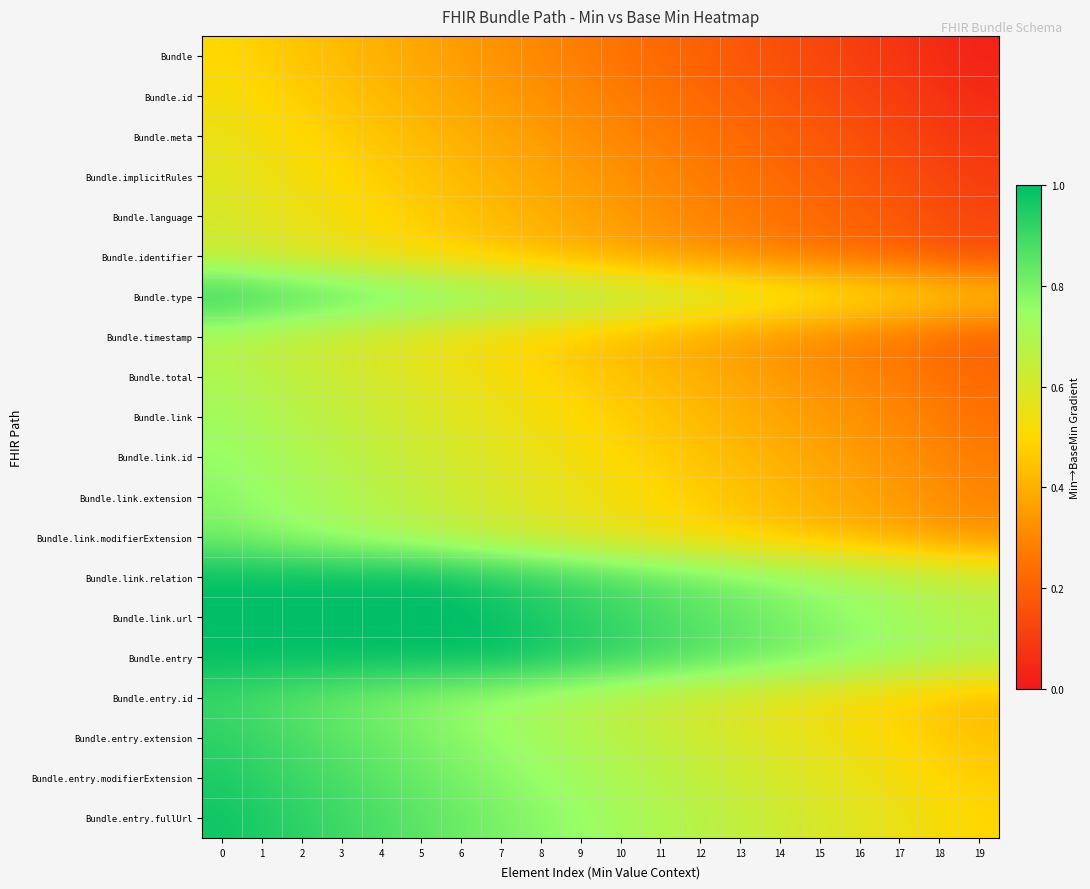

Reading left to right, transcribe all the data shown in this chart.

Bundle: 0=0.5	1=0.5	2=0.5	3=0.4	4=0.4	5=0.4	6=0.3	7=0.3	8=0.3	9=0.3	10=0.2	11=0.2	12=0.2	13=0.2	14=0.2	15=0.1	16=0.1	17=0.1	18=0.0	19=0.0
Bundle.id: 0=0.5	1=0.5	2=0.5	3=0.5	4=0.4	5=0.4	6=0.4	7=0.3	8=0.3	9=0.3	10=0.3	11=0.2	12=0.2	13=0.2	14=0.2	15=0.2	16=0.1	17=0.1	18=0.1	19=0.1
Bundle.meta: 0=0.6	1=0.5	2=0.5	3=0.5	4=0.5	5=0.4	6=0.4	7=0.4	8=0.3	9=0.3	10=0.3	11=0.3	12=0.2	13=0.2	14=0.2	15=0.2	16=0.1	17=0.1	18=0.1	19=0.1
Bundle.implicitRules: 0=0.6	1=0.6	2=0.5	3=0.5	4=0.5	5=0.5	6=0.4	7=0.4	8=0.4	9=0.3	10=0.3	11=0.3	12=0.3	13=0.2	14=0.2	15=0.2	16=0.2	17=0.2	18=0.1	19=0.1
Bundle.language: 0=0.6	1=0.6	2=0.6	3=0.5	4=0.5	5=0.5	6=0.5	7=0.4	8=0.4	9=0.4	10=0.3	11=0.3	12=0.3	13=0.3	14=0.2	15=0.2	16=0.2	17=0.2	18=0.2	19=0.1
Bundle.identifier: 0=0.6	1=0.6	2=0.6	3=0.6	4=0.5	5=0.5	6=0.5	7=0.5	8=0.4	9=0.4	10=0.4	11=0.3	12=0.3	13=0.3	14=0.3	15=0.2	16=0.2	17=0.2	18=0.2	19=0.2
Bundle.type: 0=0.9	1=0.9	2=0.9	3=0.9	4=0.9	5=0.8	6=0.8	7=0.8	8=0.8	9=0.7	10=0.7	11=0.7	12=0.6	13=0.6	14=0.6	15=0.6	16=0.6	17=0.5	18=0.5	19=0.5
Bundle.timestamp: 0=0.7	1=0.7	2=0.6	3=0.6	4=0.6	5=0.6	6=0.5	7=0.5	8=0.5	9=0.4	10=0.4	11=0.4	12=0.4	13=0.3	14=0.3	15=0.3	16=0.3	17=0.2	18=0.2	19=0.2
Bundle.total: 0=0.7	1=0.7	2=0.7	3=0.6	4=0.6	5=0.6	6=0.6	7=0.5	8=0.5	9=0.5	10=0.5	11=0.4	12=0.4	13=0.4	14=0.4	15=0.3	16=0.3	17=0.3	18=0.2	19=0.2
Bundle.link: 0=0.7	1=0.7	2=0.7	3=0.7	4=0.6	5=0.6	6=0.6	7=0.6	8=0.5	9=0.5	10=0.5	11=0.4	12=0.4	13=0.4	14=0.4	15=0.3	16=0.3	17=0.3	18=0.3	19=0.2
Bundle.link.id: 0=0.8	1=0.7	2=0.7	3=0.7	4=0.7	5=0.6	6=0.6	7=0.6	8=0.6	9=0.5	10=0.5	11=0.5	12=0.5	13=0.4	14=0.4	15=0.4	16=0.3	17=0.3	18=0.3	19=0.3
Bundle.link.extension: 0=0.8	1=0.8	2=0.7	3=0.7	4=0.7	5=0.7	6=0.6	7=0.6	8=0.6	9=0.6	10=0.5	11=0.5	12=0.5	13=0.5	14=0.4	15=0.4	16=0.4	17=0.4	18=0.3	19=0.3
Bundle.link.modifierExtension: 0=0.8	1=0.8	2=0.8	3=0.7	4=0.7	5=0.7	6=0.7	7=0.6	8=0.6	9=0.6	10=0.6	11=0.5	12=0.5	13=0.5	14=0.5	15=0.4	16=0.4	17=0.4	18=0.3	19=0.3
Bundle.link.relation: 0=1.0	1=1.0	2=1.0	3=1.0	4=1.0	5=1.0	6=1.0	7=0.9	8=0.9	9=0.9	10=0.9	11=0.9	12=0.8	13=0.8	14=0.8	15=0.8	16=0.7	17=0.7	18=0.7	19=0.7
Bundle.link.url: 0=1.0	1=1.0	2=1.0	3=1.0	4=1.0	5=1.0	6=1.0	7=1.0	8=0.9	9=0.9	10=0.9	11=0.9	12=0.9	13=0.8	14=0.8	15=0.8	16=0.8	17=0.7	18=0.7	19=0.7
Bundle.entry: 0=1.0	1=1.0	2=1.0	3=1.0	4=1.0	5=1.0	6=1.0	7=1.0	8=1.0	9=0.9	10=0.9	11=0.9	12=0.9	13=0.9	14=0.8	15=0.8	16=0.8	17=0.8	18=0.7	19=0.7
Bundle.entry.id: 0=0.9	1=0.9	2=0.9	3=0.8	4=0.8	5=0.8	6=0.8	7=0.7	8=0.7	9=0.7	10=0.7	11=0.6	12=0.6	13=0.6	14=0.6	15=0.5	16=0.5	17=0.5	18=0.5	19=0.4
Bundle.entry.extension: 0=0.9	1=0.9	2=0.9	3=0.8	4=0.8	5=0.8	6=0.8	7=0.8	8=0.7	9=0.7	10=0.7	11=0.6	12=0.6	13=0.6	14=0.6	15=0.6	16=0.5	17=0.5	18=0.5	19=0.5
Bundle.entry.modifierExtension: 0=0.9	1=0.9	2=0.9	3=0.9	4=0.8	5=0.8	6=0.8	7=0.8	8=0.8	9=0.7	10=0.7	11=0.7	12=0.7	13=0.6	14=0.6	15=0.6	16=0.6	17=0.5	18=0.5	19=0.5
Bundle.entry.fullUrl: 0=1.0	1=0.9	2=0.9	3=0.9	4=0.9	5=0.8	6=0.8	7=0.8	8=0.8	9=0.8	10=0.7	11=0.7	12=0.7	13=0.6	14=0.6	15=0.6	16=0.6	17=0.6	18=0.5	19=0.5